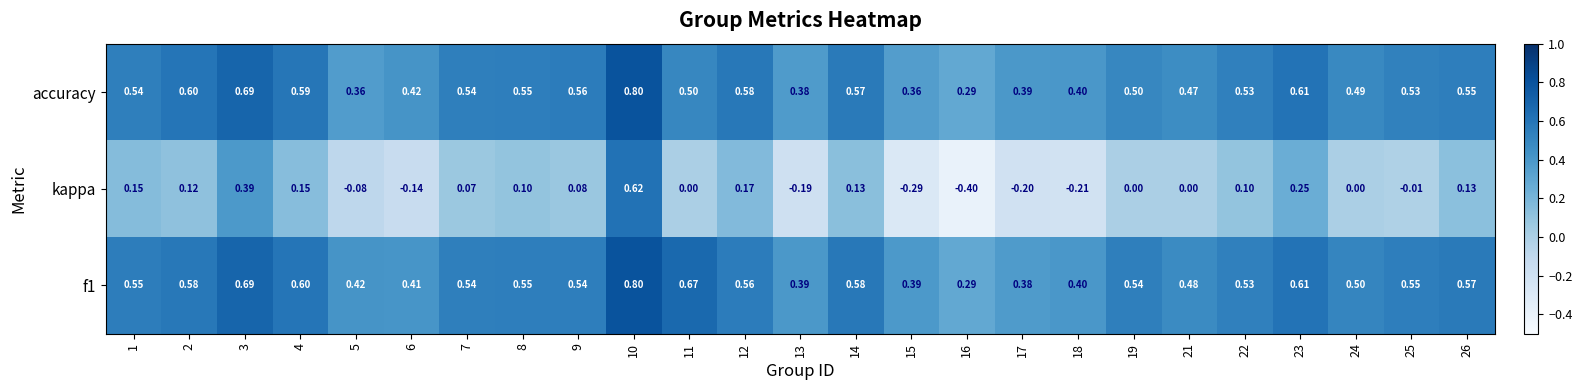

Is the value of accuracy at 14 greater than the value of f1 at 25?

Yes